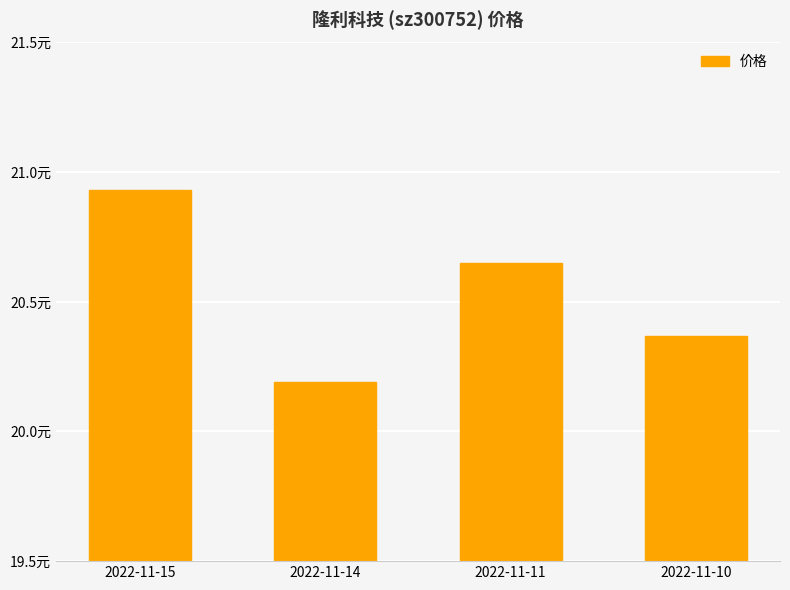

What is the ratio of the value at 2022-11-10 to the value at 2022-11-11?

1.0